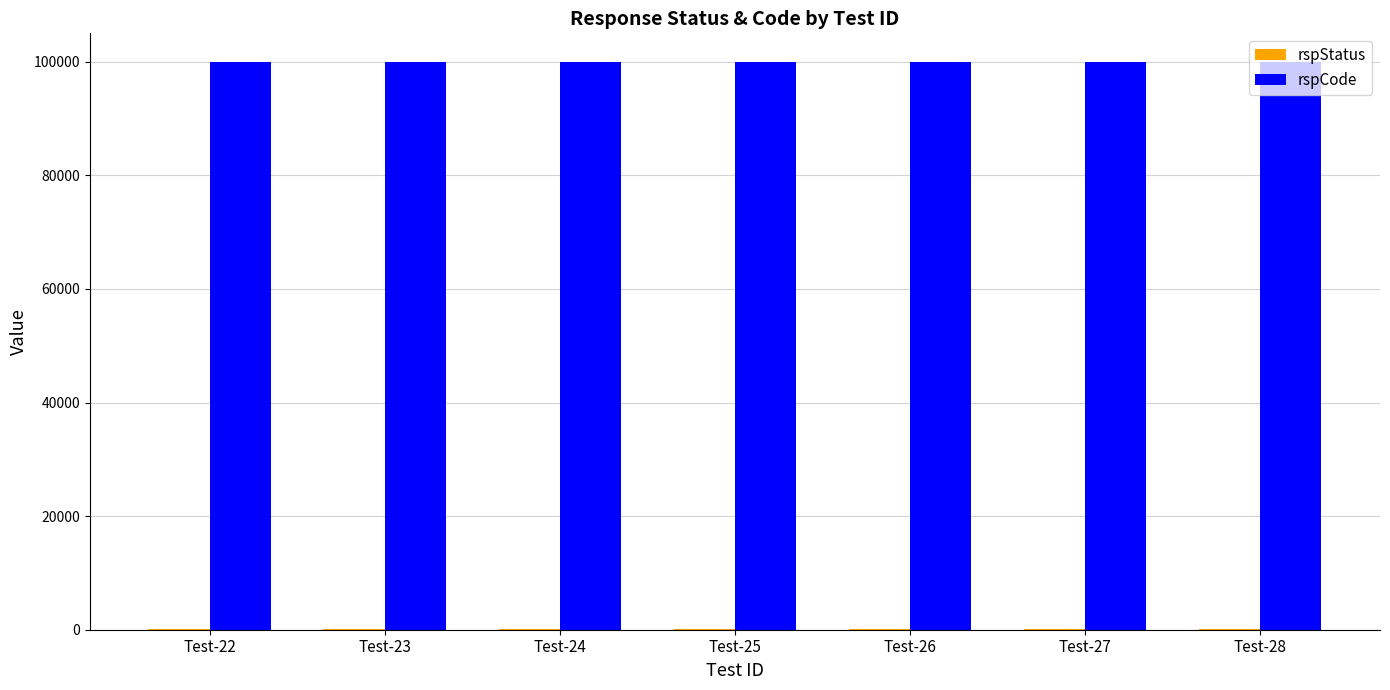

Which series has the largest total across all categories?

rspCode